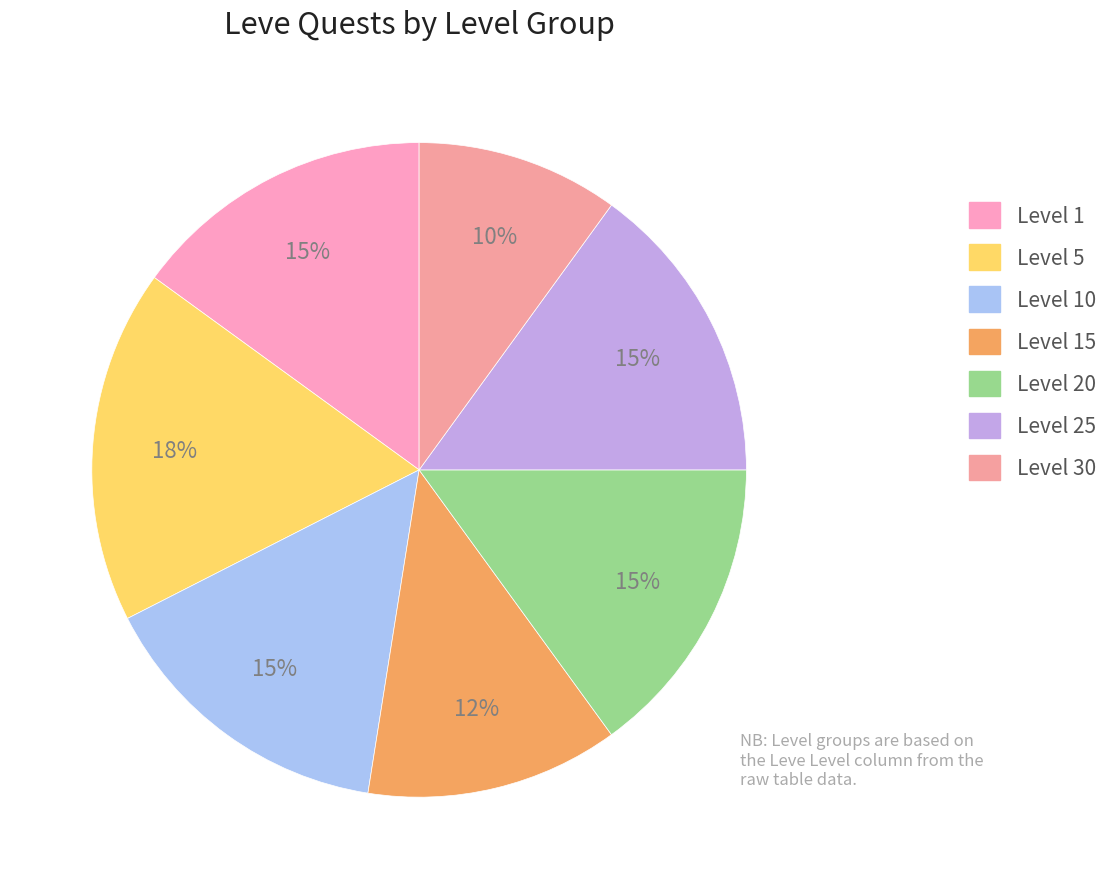

Is there any slice that represents more than half of the pie?

No